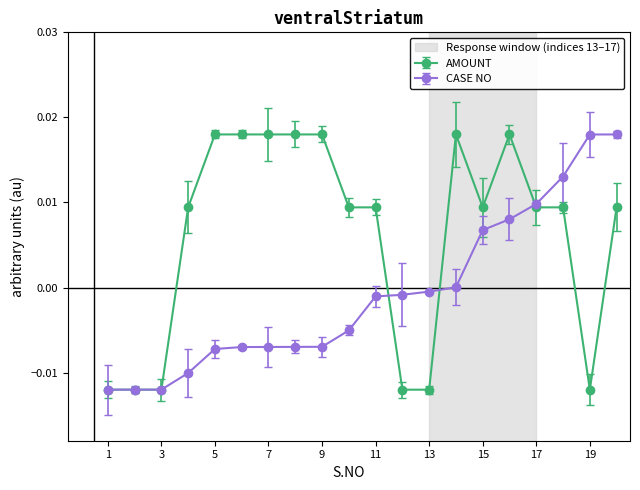

Which series has the largest total across all categories?

AMOUNT